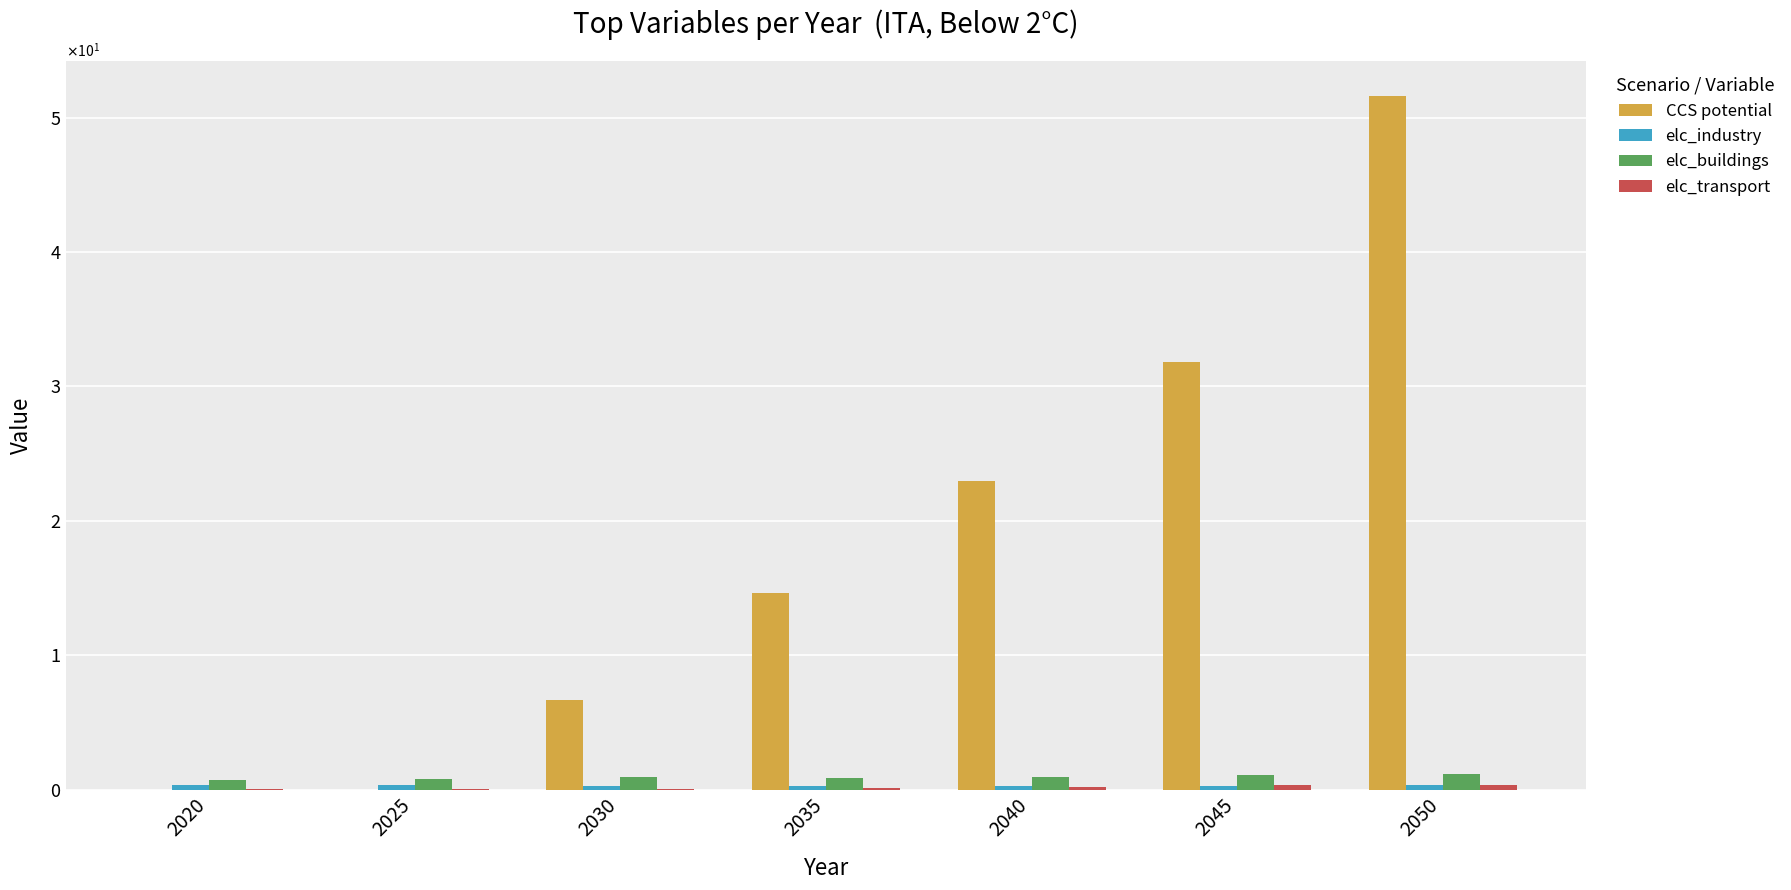

What is the difference between the CCS potential values at 2035 and 2030?

8.0